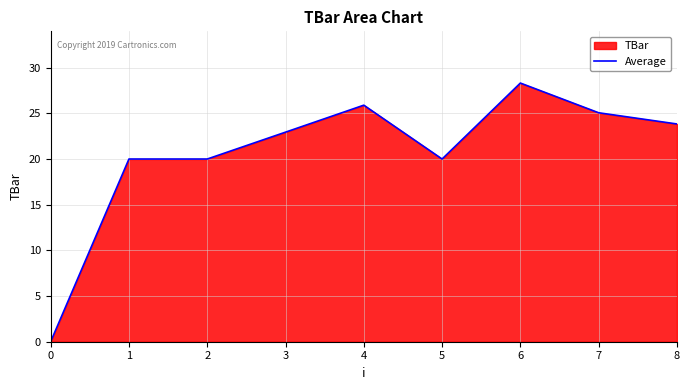

Rank the categories by value from highest to lowest.

6, 4, 7, 8, 3, 1, 2, 5, 0